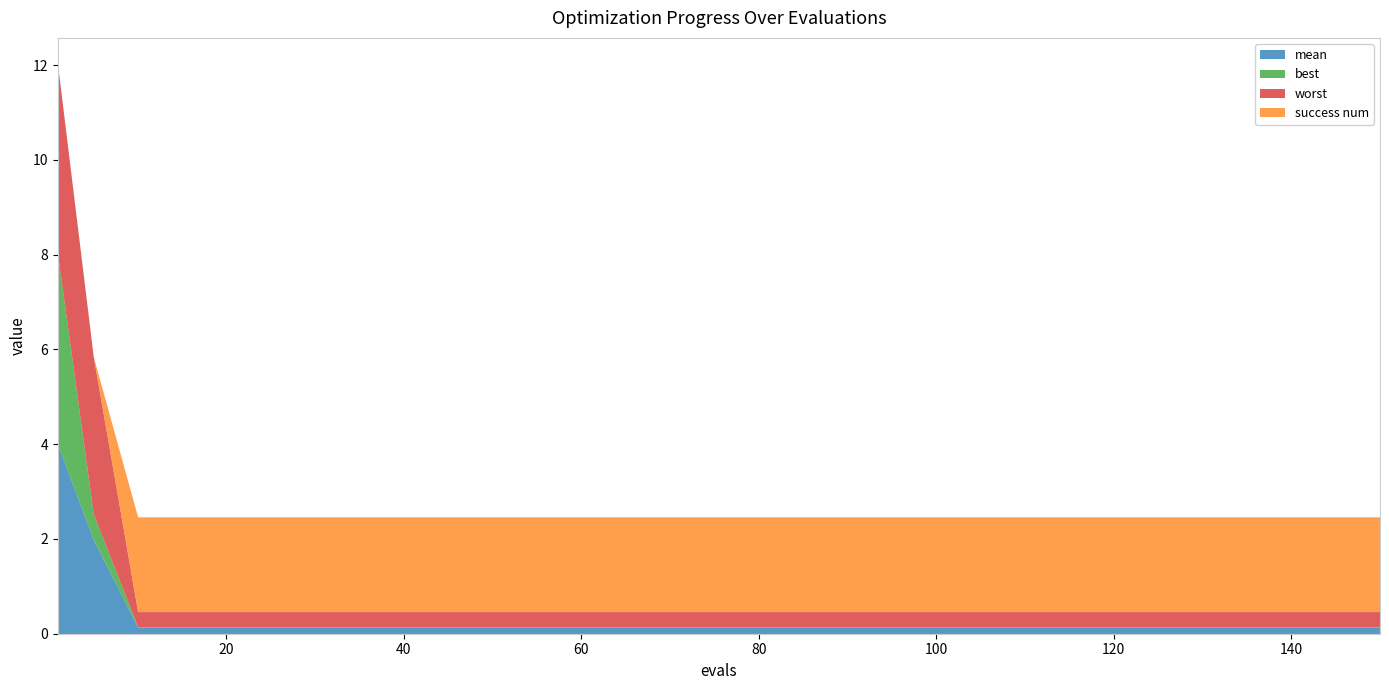

What is the value of the mean point at the 1st from the left?

4.0